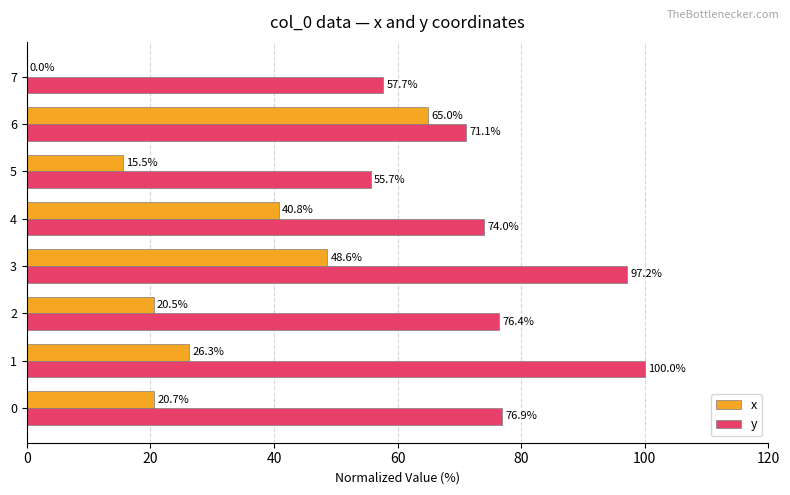

How many data points in y are above 76?

4